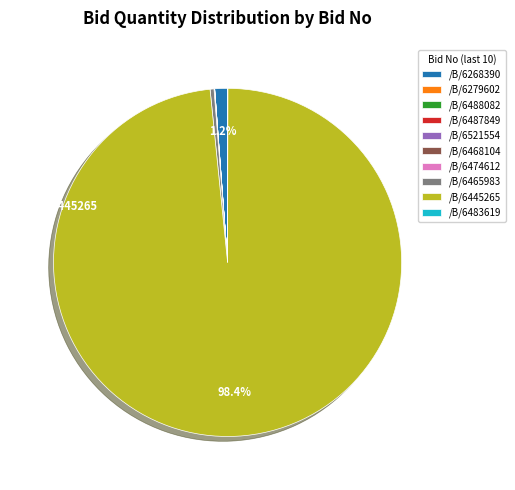

Which category accounts for the majority?

/B/6445265